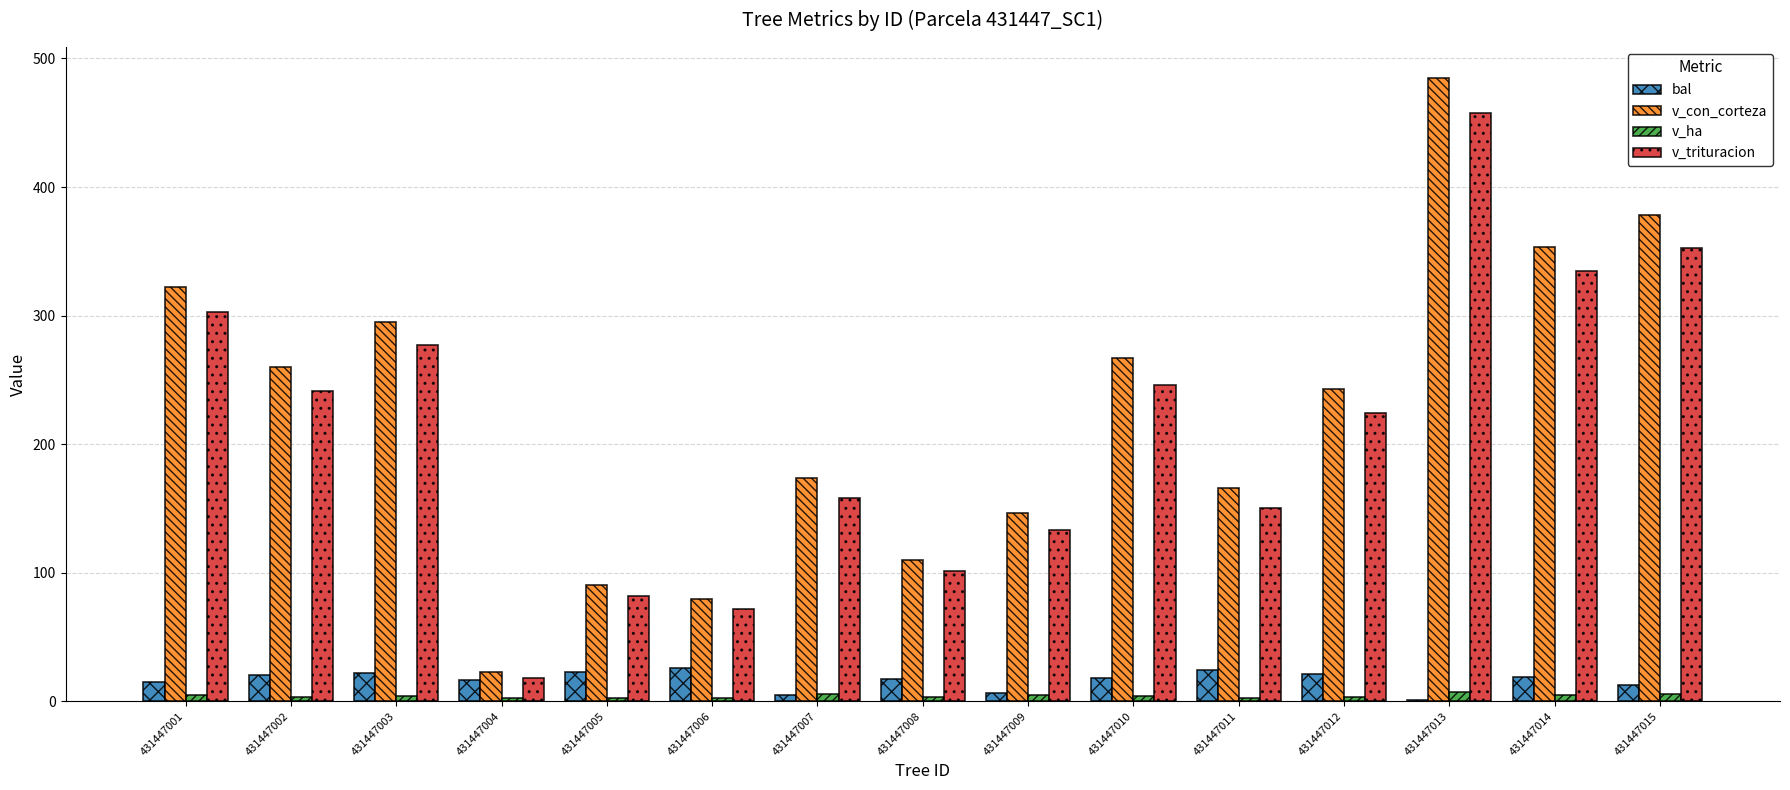

How many series are shown in this chart?

4